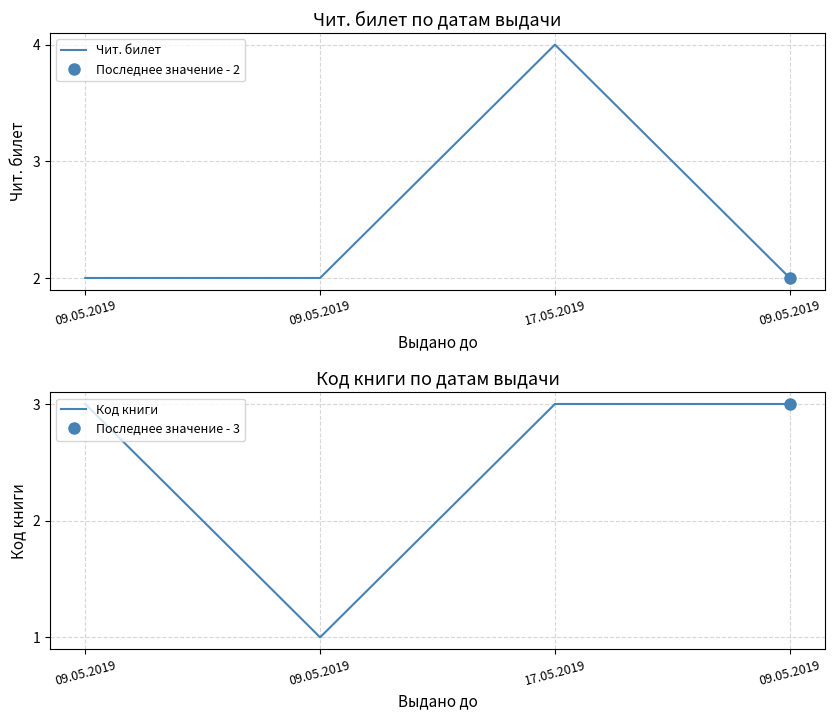

Where is the first local maximum for Чит. билет?

17.05.2019